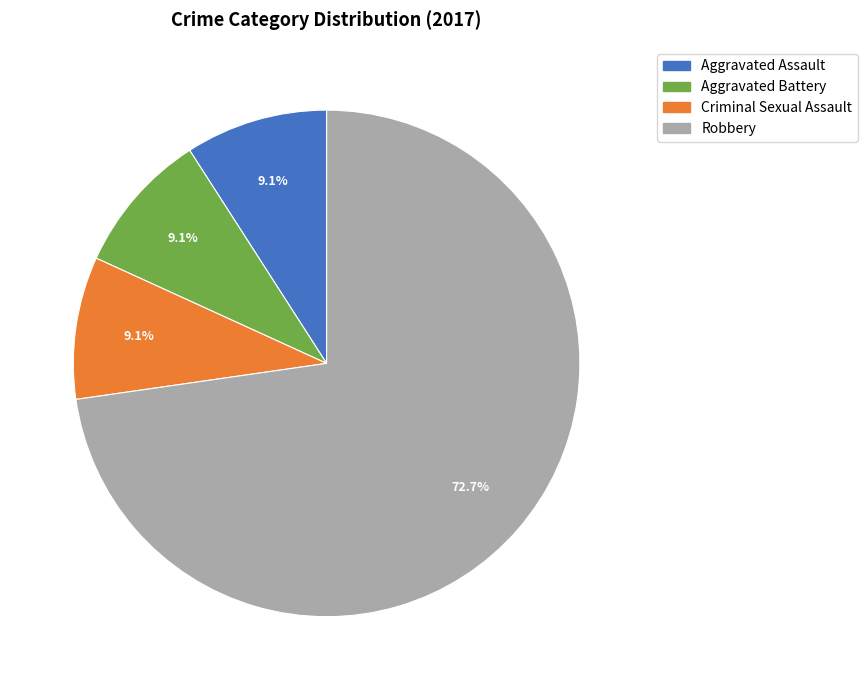

Is there any slice that represents more than half of the pie?

Yes